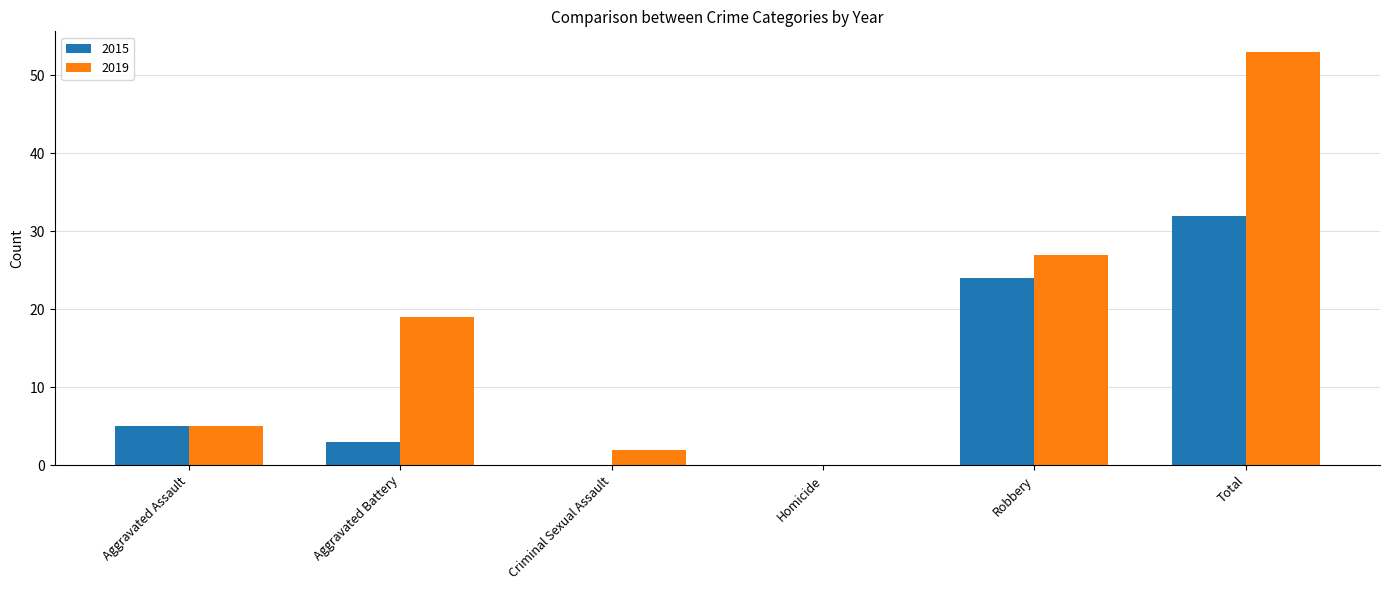

What is the sum of the 2015 values at Homicide and Aggravated Battery?

3